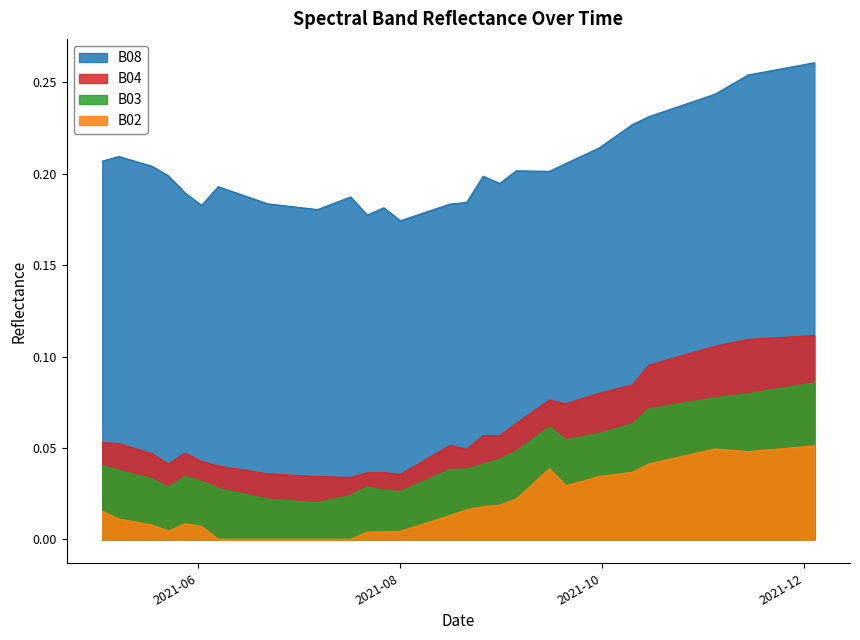

True or false: B03 and B08 cross at least once.

False